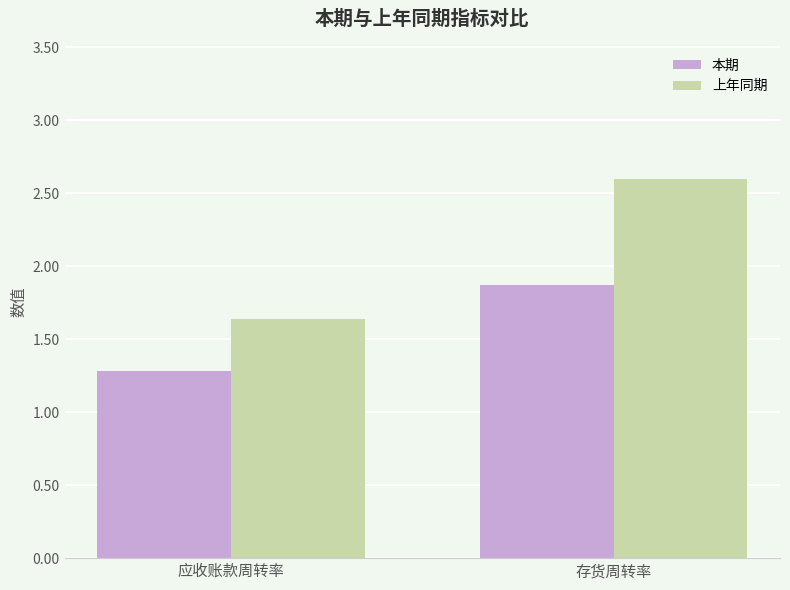

Which series has the largest total across all categories?

上年同期